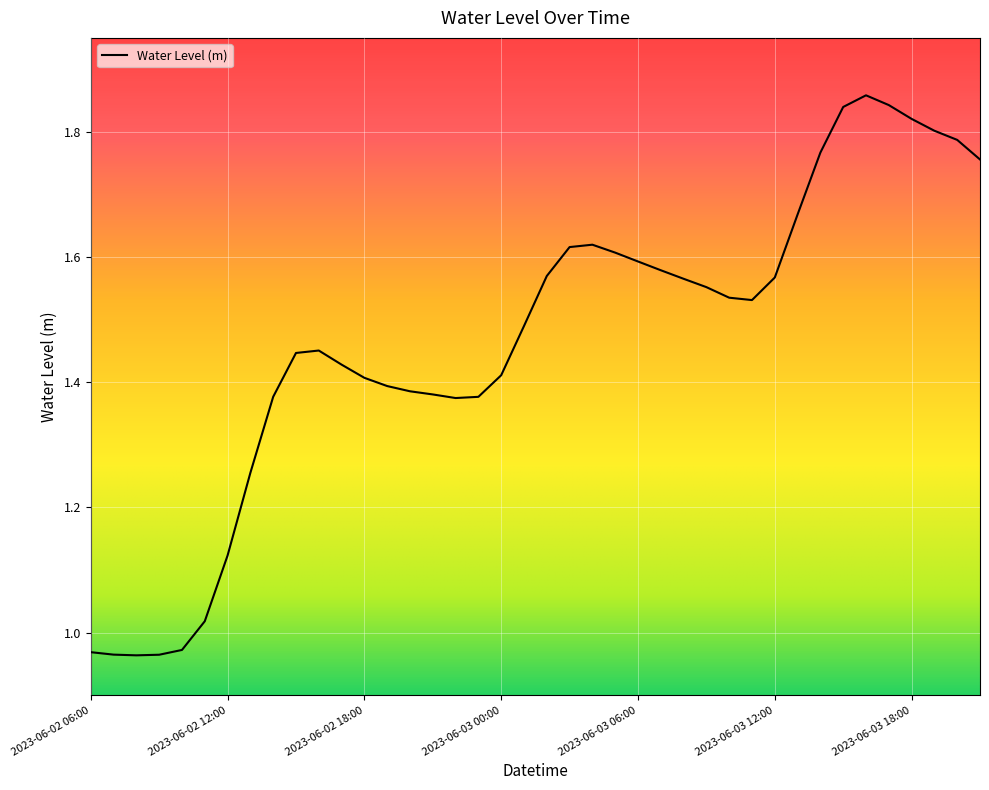

What is the difference between the maximum and minimum values?

0.9